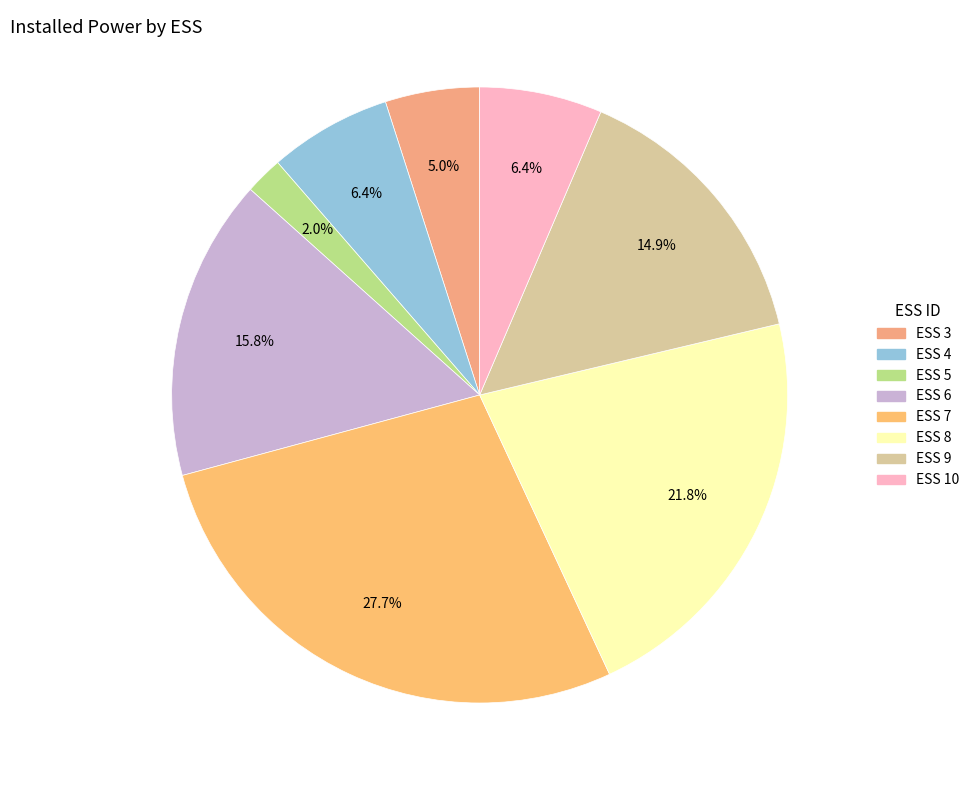

Which has a higher value, ESS 5 or ESS 3?

ESS 3